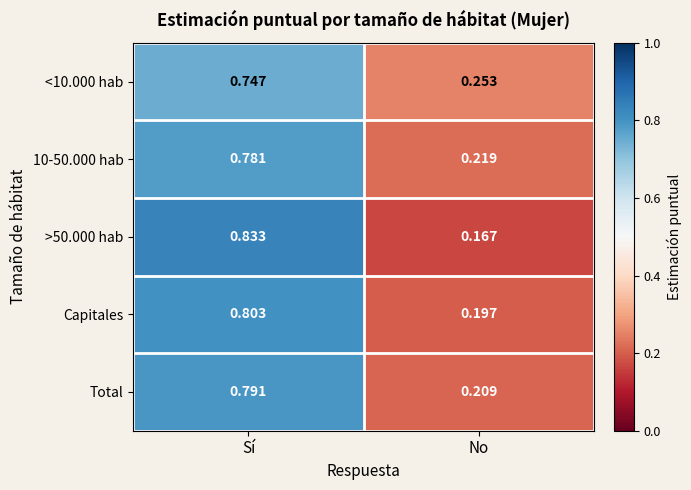

Rank the categories by 10-50.000 hab value from lowest to highest.

No, Sí